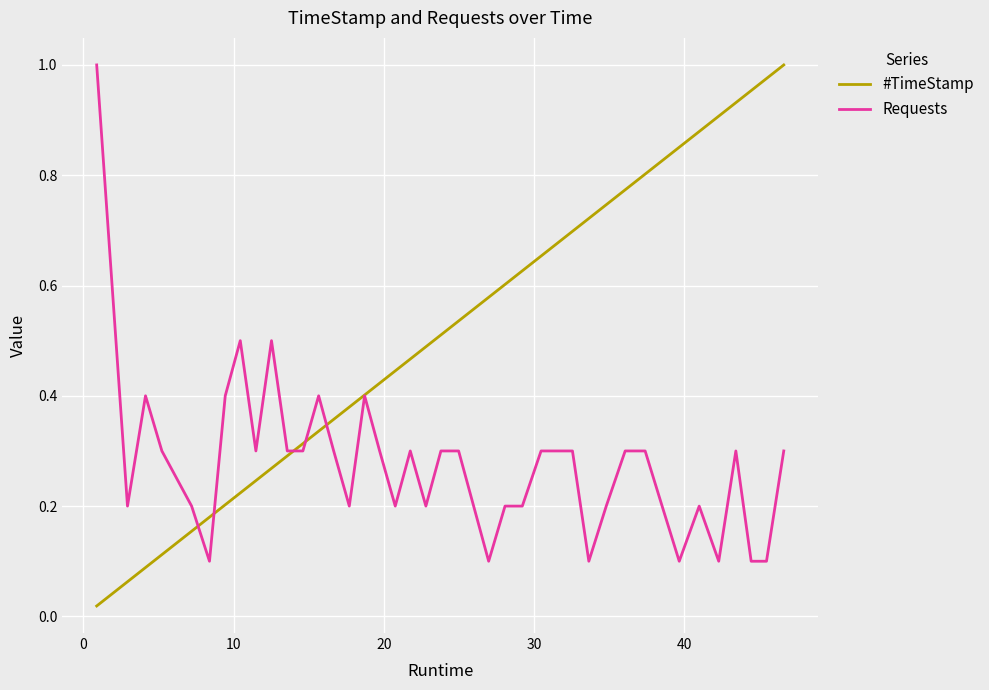

Does the chart display data point markers on the line(s)?

No